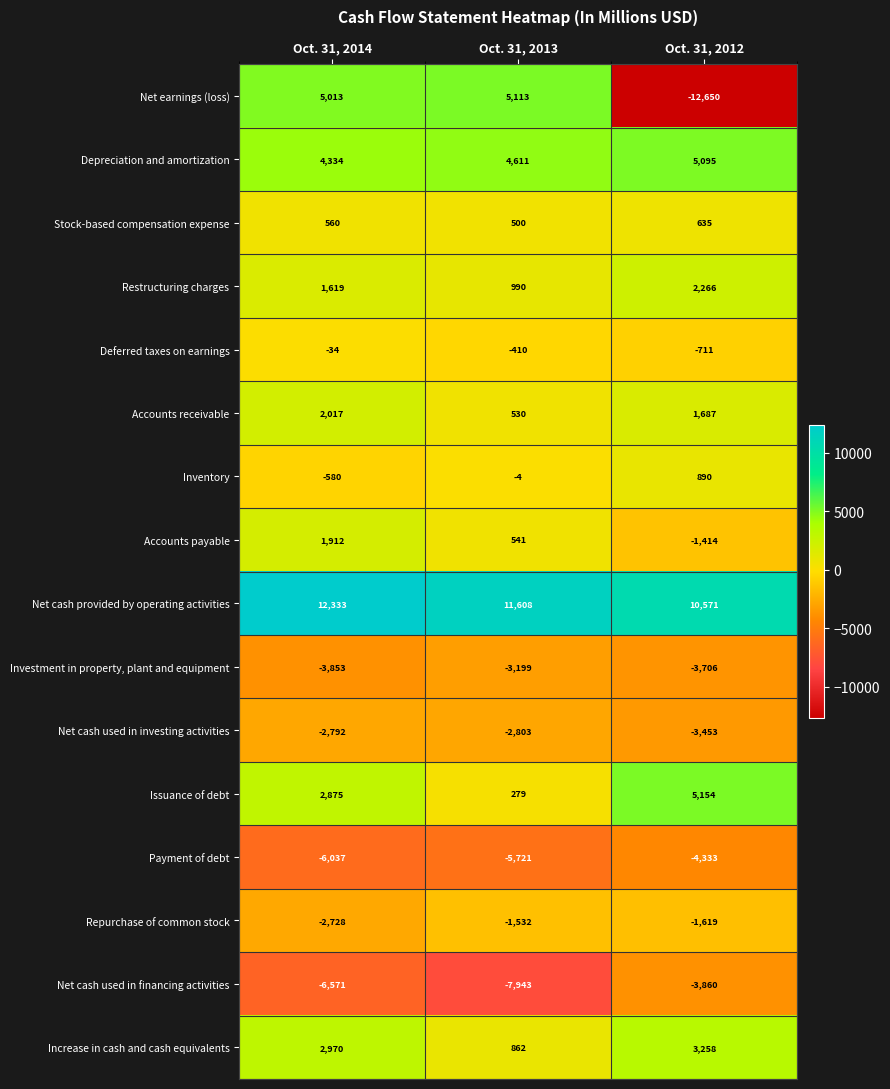

Between Oct. 31, 2014 and Oct. 31, 2012, which series saw the biggest shift?

Net earnings (loss)